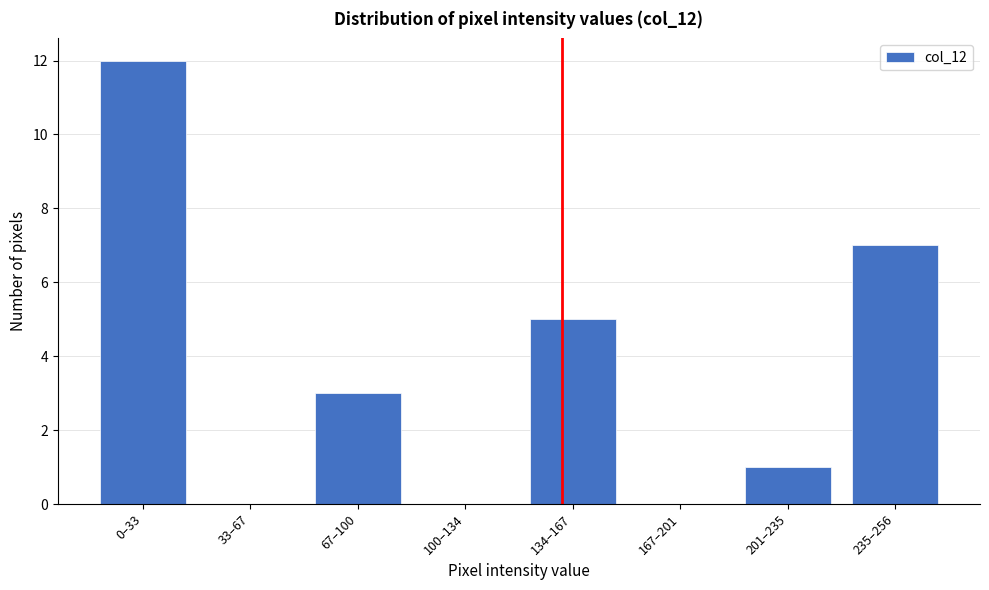

Reading left to right, what are all the values shown in this chart?

0–33=12	33–67=0	67–100=3	100–134=0	134–167=5	167–201=0	201–235=1	235–256=7